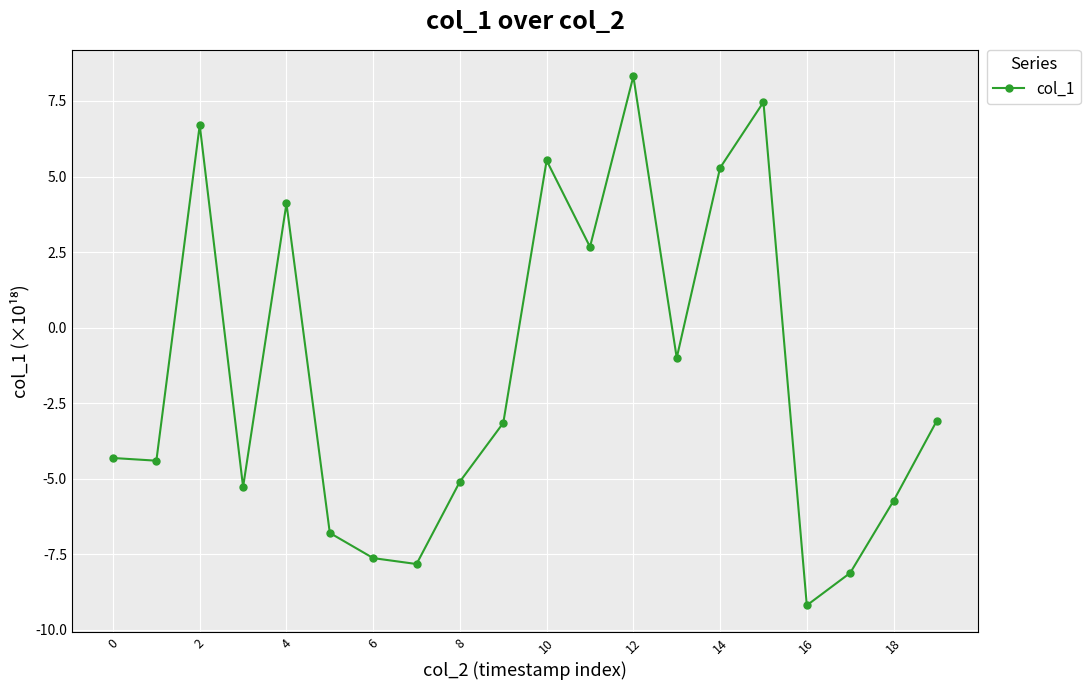

What is the difference between the second highest and second lowest values?

15.6